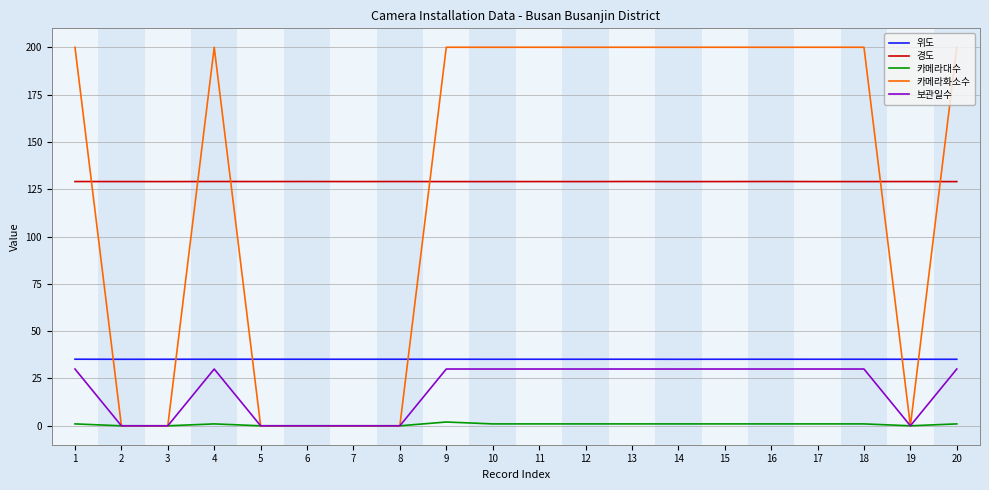

Is the value of 위도 at 6 greater than the value of 카메라대수 at 5?

Yes